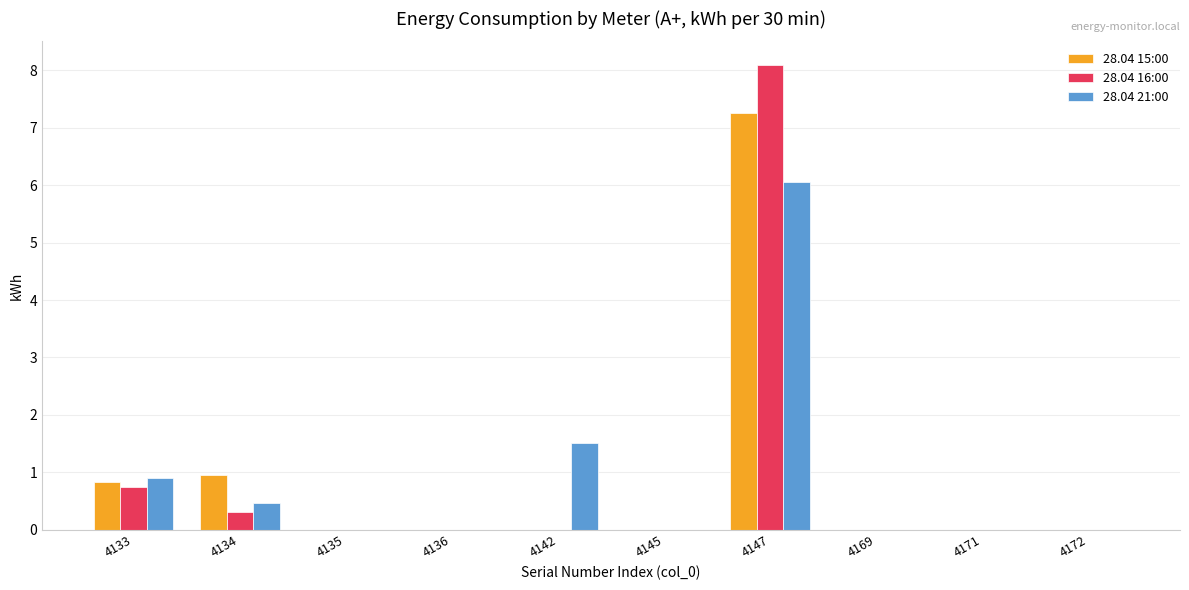

Does the chart contain stacked bars?

No